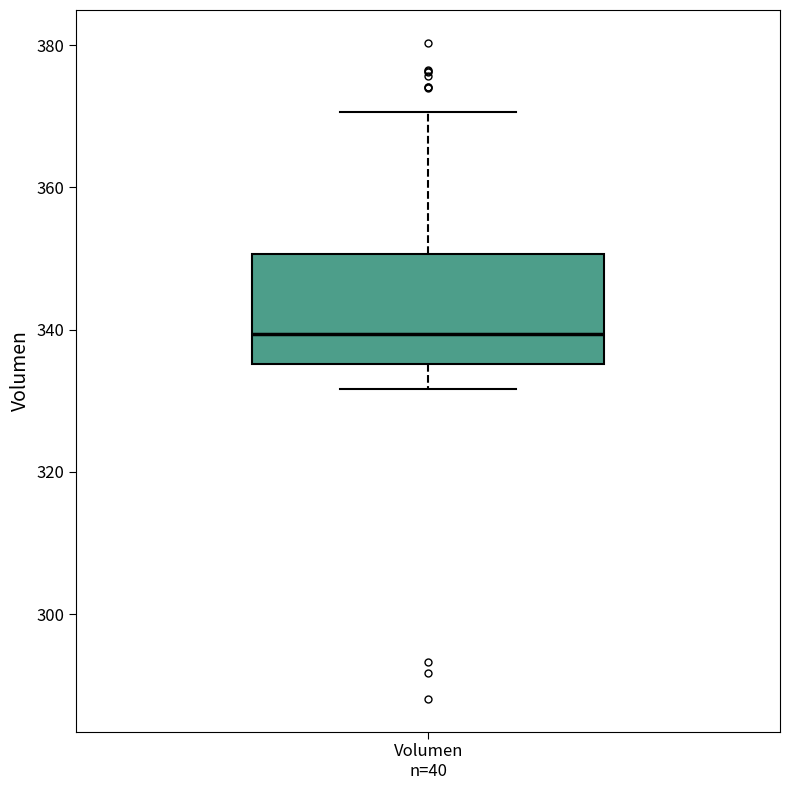

Read this box plot against the y-axis: the position of the median line, the range covered by the box, and the ends of both whiskers. The values are not printed on the chart, so give them approximately, as read against the axis.

median 340, box 336 to 350, whiskers 332 to 370